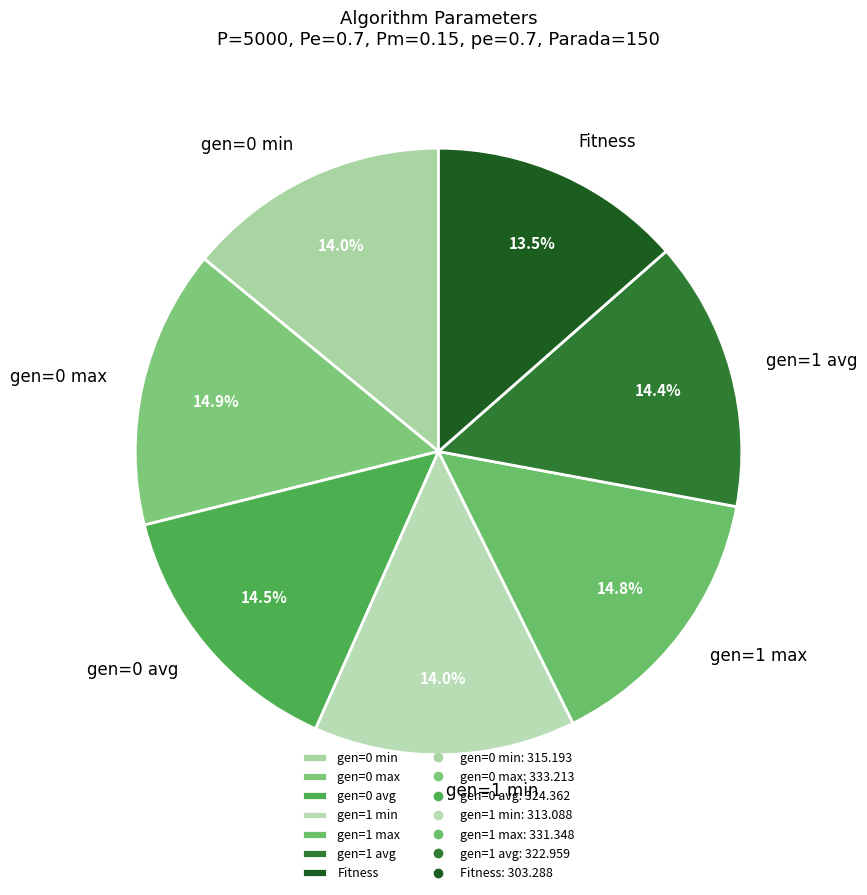

What percentage is the gen=0 max slice, to the nearest percent?

15%